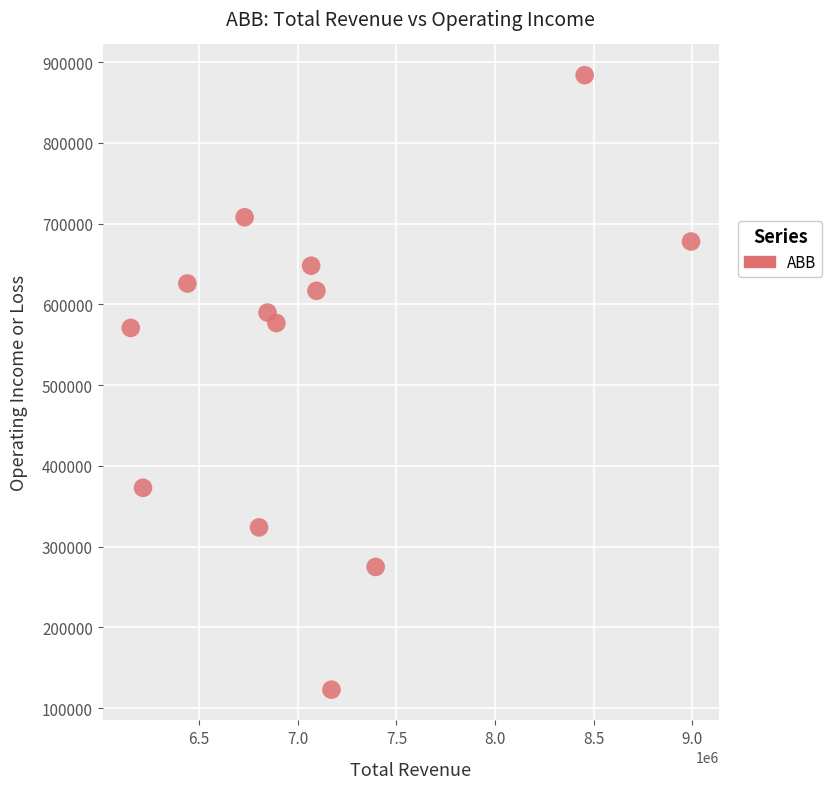

What is the range of X values (max minus min)?

2839000